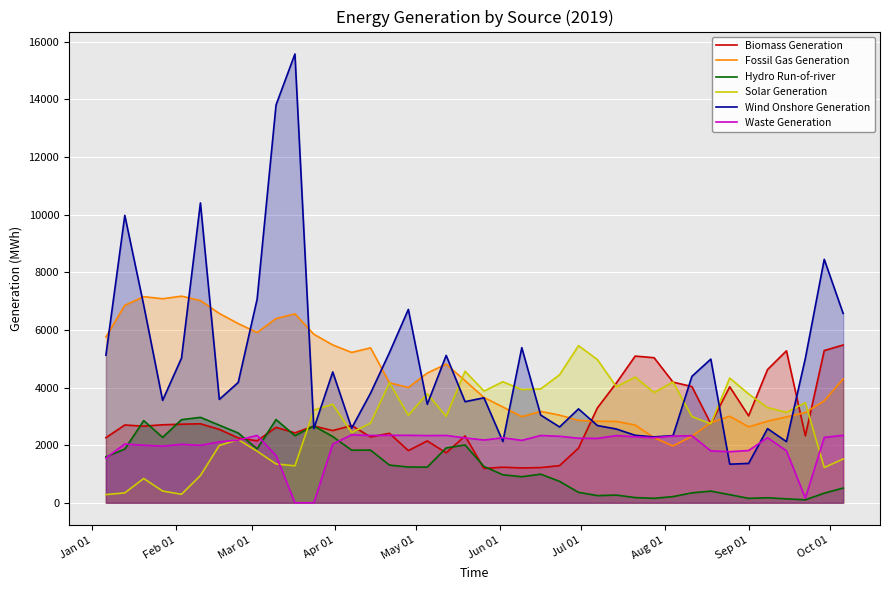

True or false: Fossil Gas Generation and Hydro Run-of-river intersect in this chart.

False